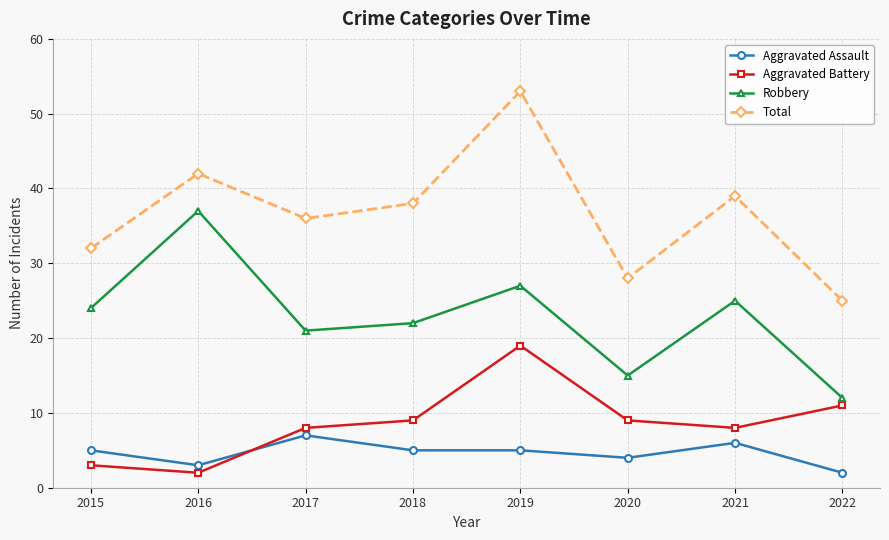

In Robbery, how many points are lower than both neighbors (excluding endpoints)?

2